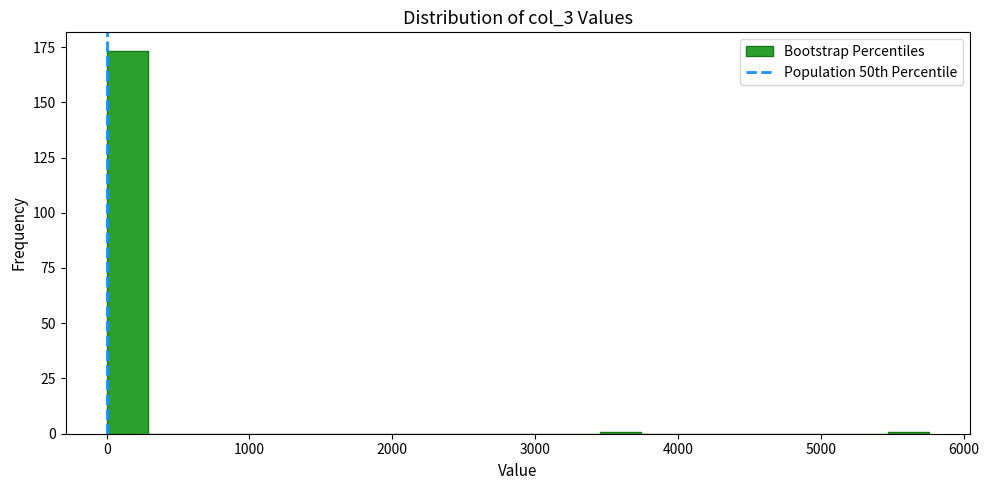

Read against the x-axis, roughly where is the centre of the tallest bar?

100